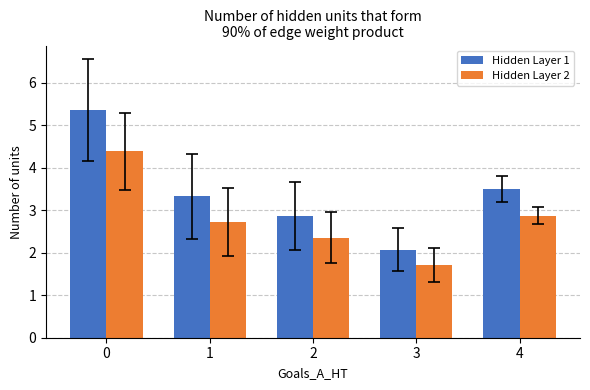

What is the minimum value for Hidden Layer 1?

2.1